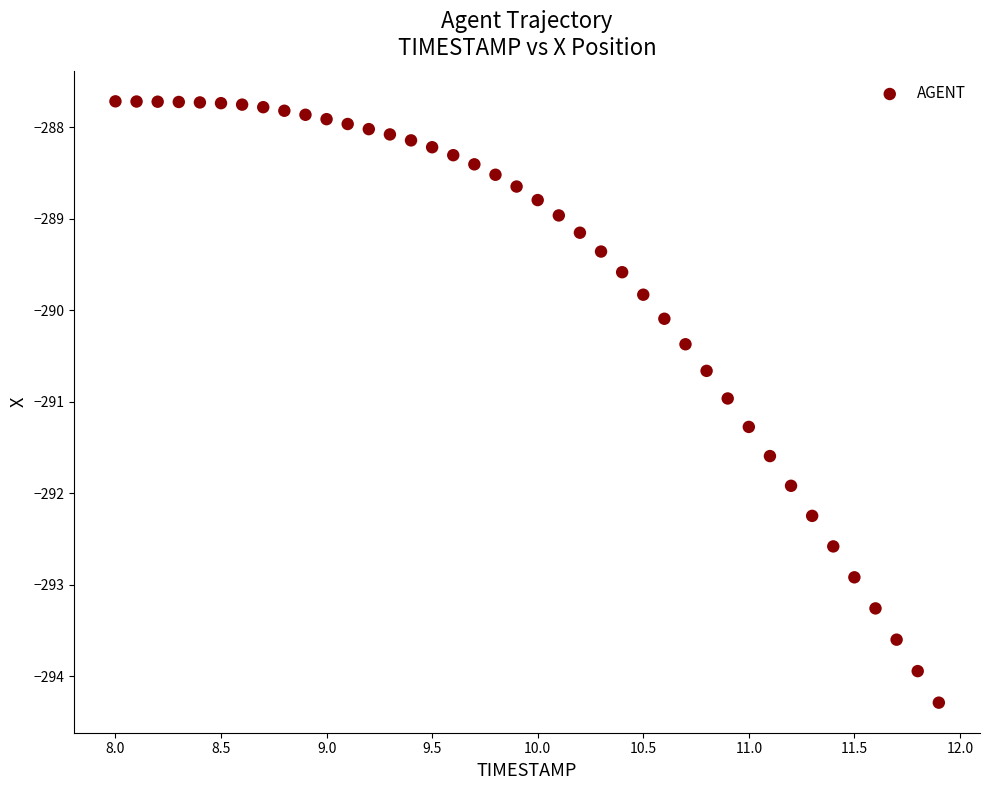

What is the range of Y values (max minus min)?

6.6